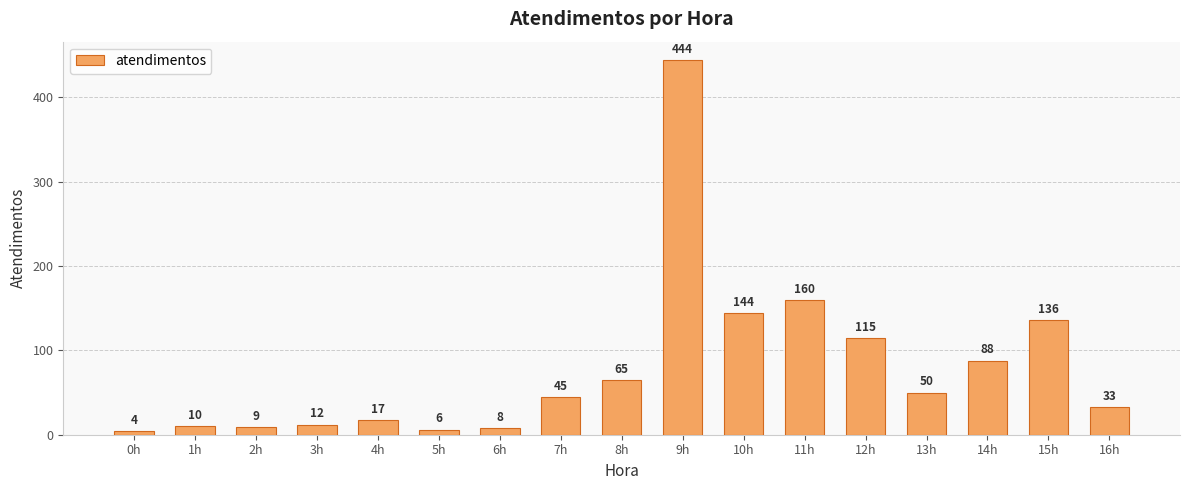

Is it true that the value at 14h is 88?

True